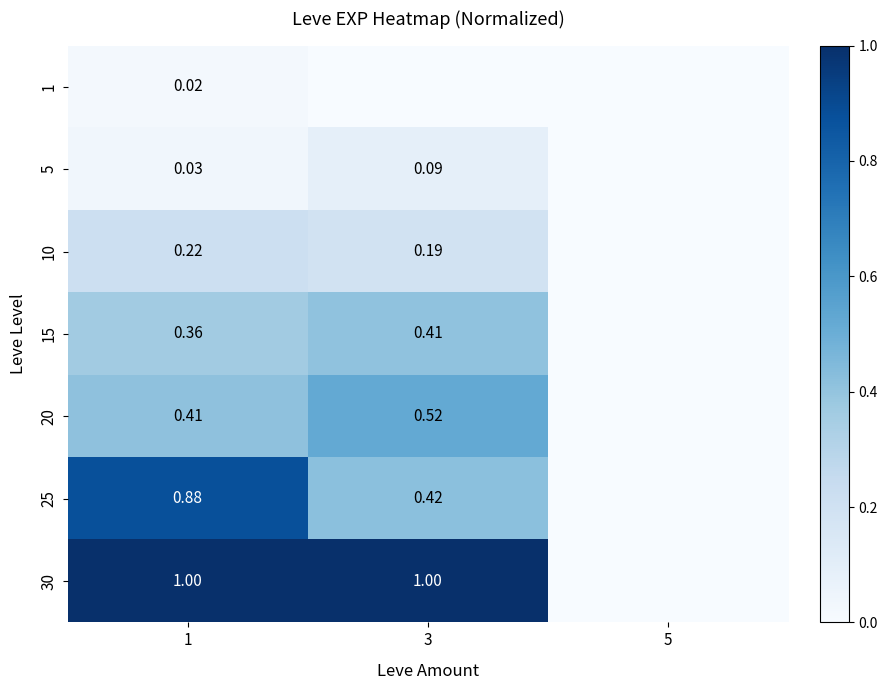

Is the value of 20 at 3 greater than the value of 30 at 3?

No